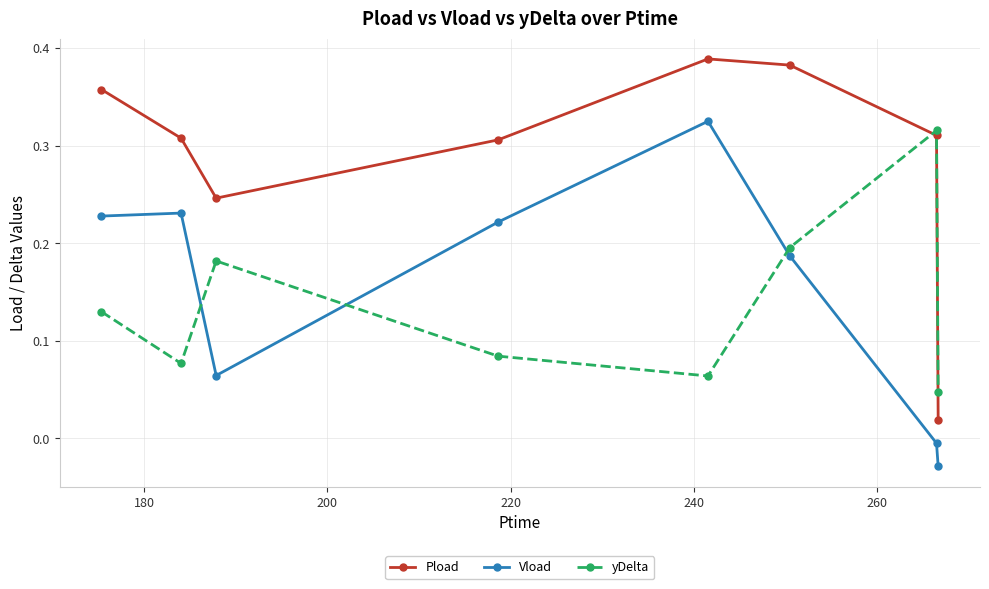

Which series has the largest range (max minus min)?

Pload